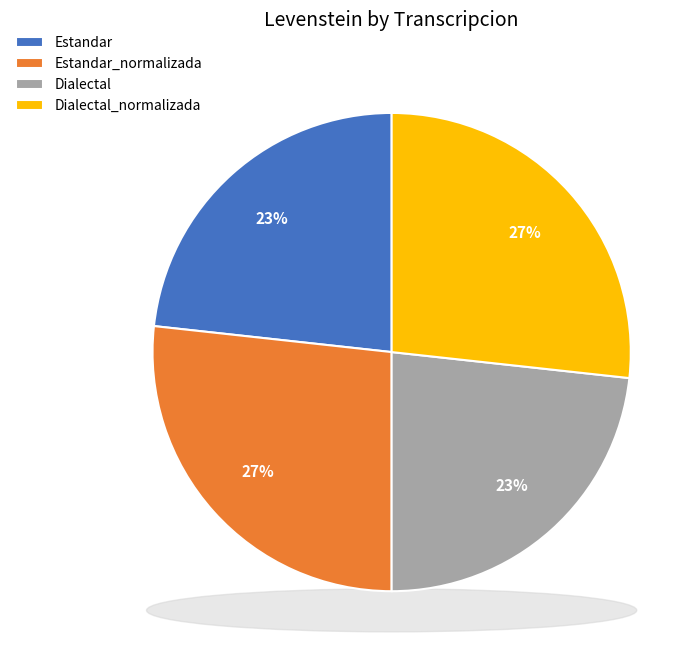

To the nearest percent, what is the difference between the largest and smallest slice percentages?

3%